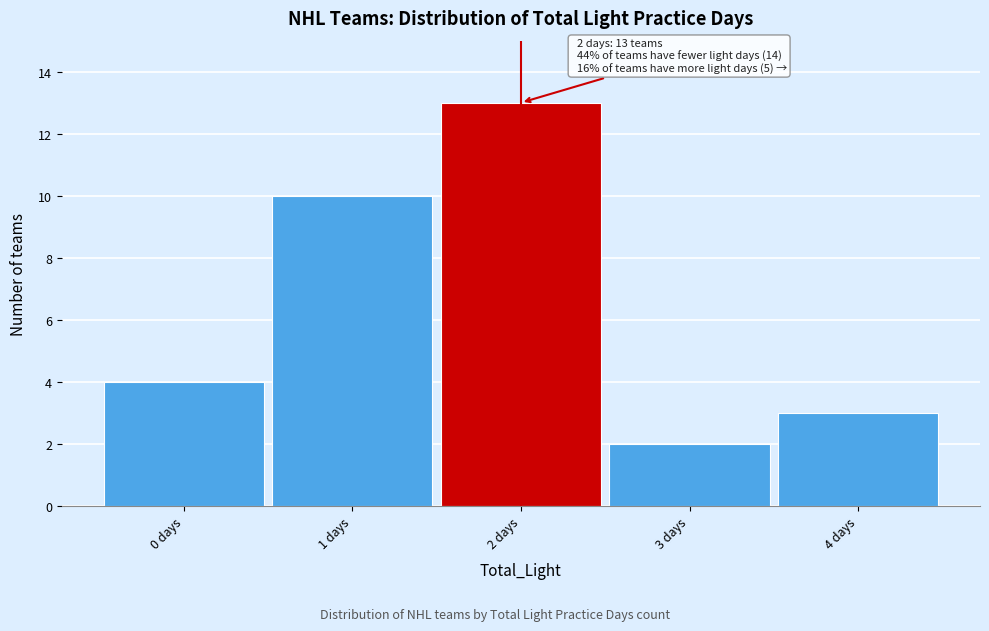

Which range on the x-axis has the tallest bar?

1.5 to 2.5